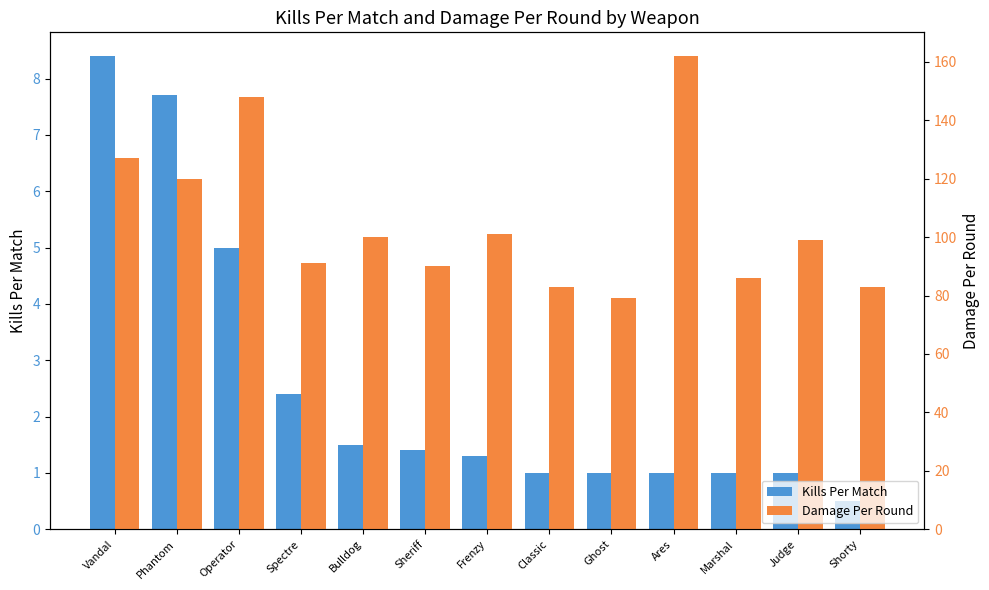

What is the difference between the Damage Per Round values at Judge and Operator?

49